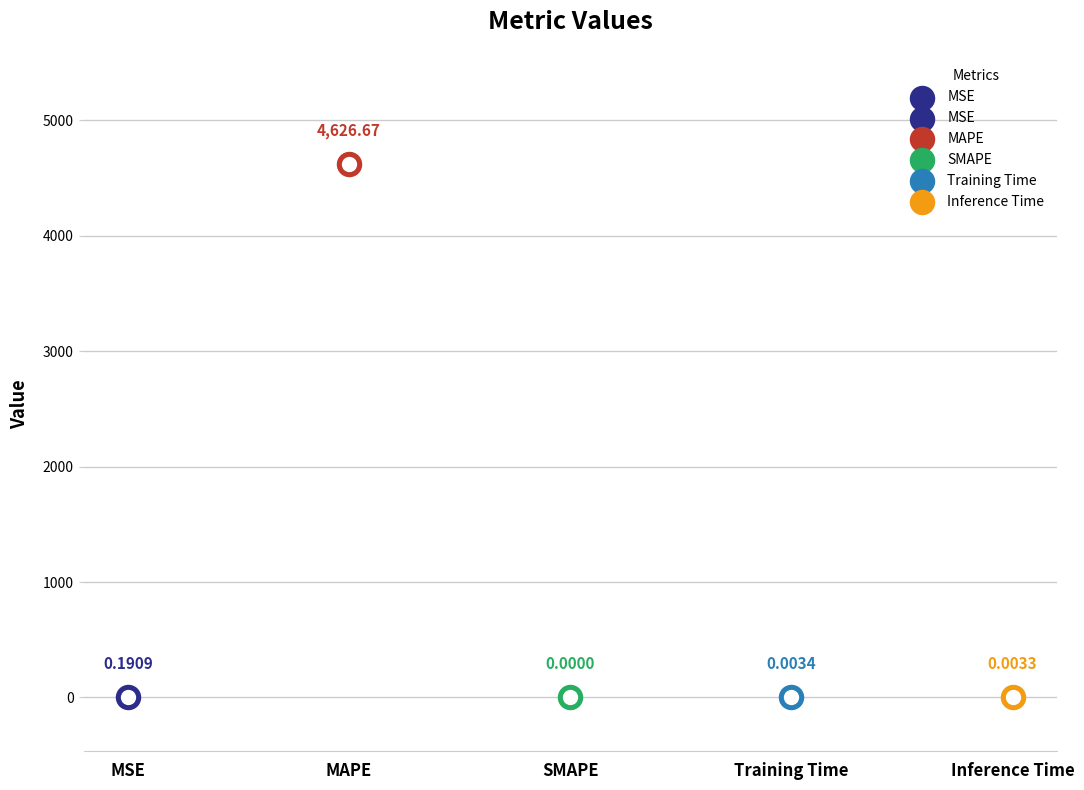

What is the change in value from MAPE to SMAPE?

-4626.7